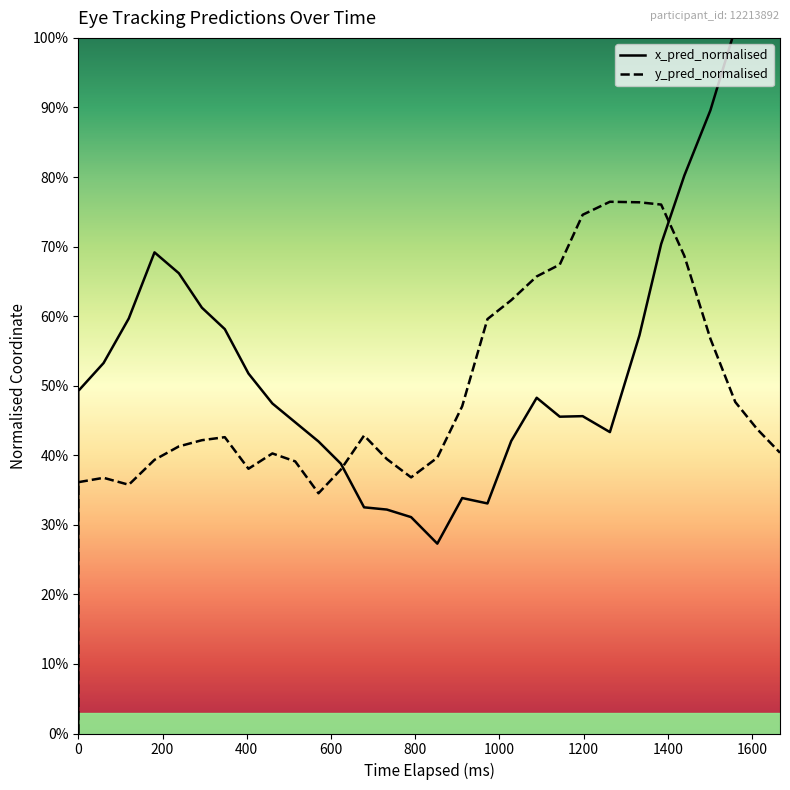

Count the y_pred_normalised values in the range 0 to 1.

31